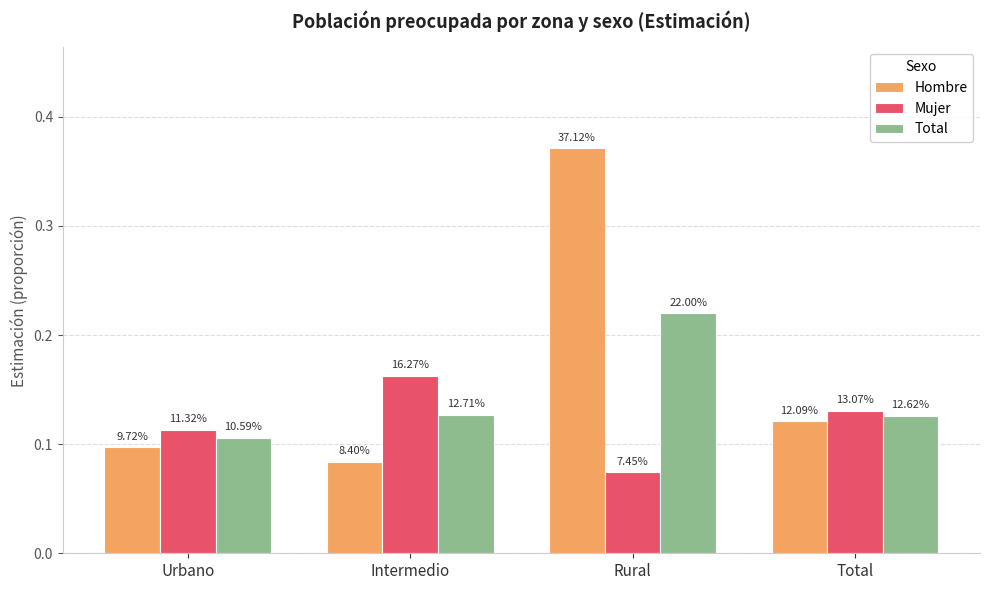

List the labels in order of Total value, largest first.

Rural, Intermedio, Total, Urbano